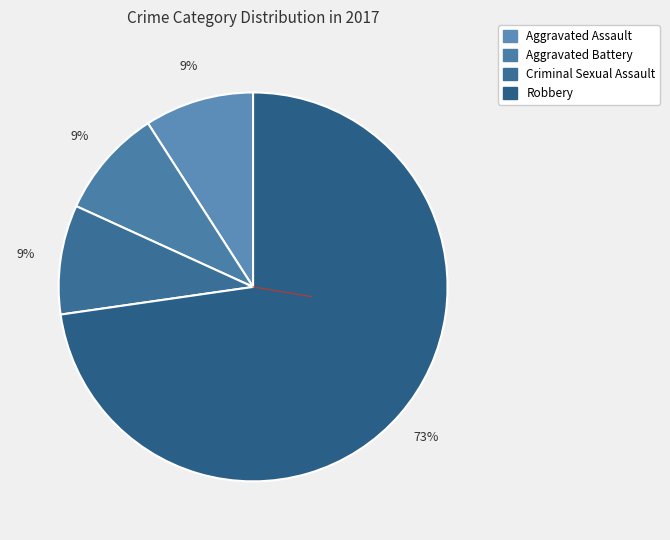

True or false: Robbery accounts for 83% of the total.

False